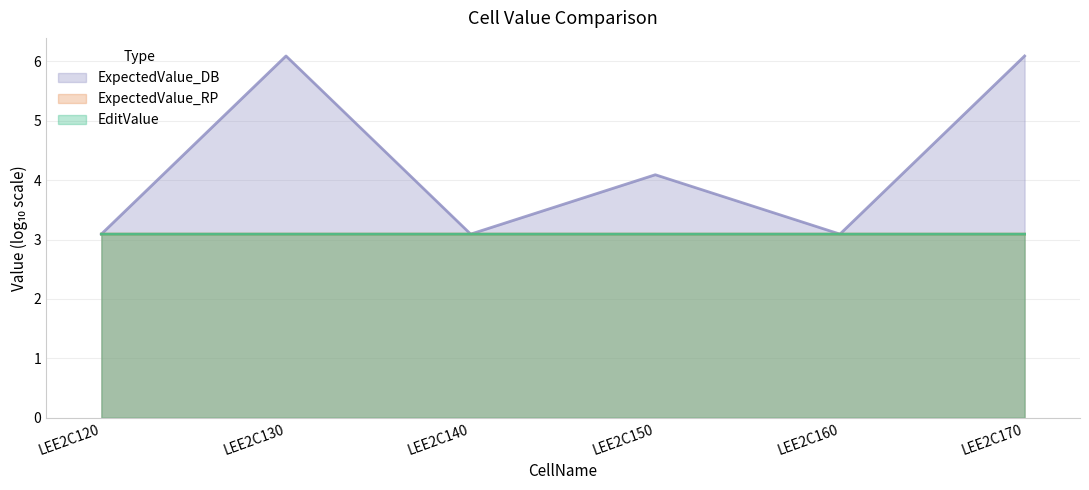

What value does the ExpectedValue_RP series have at LEE2C150?

3.1